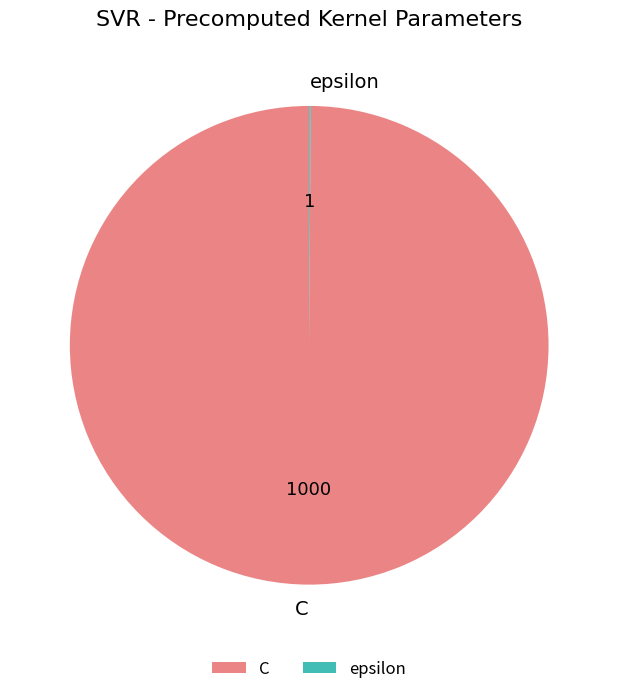

True or false: C accounts for 88% of the total.

False